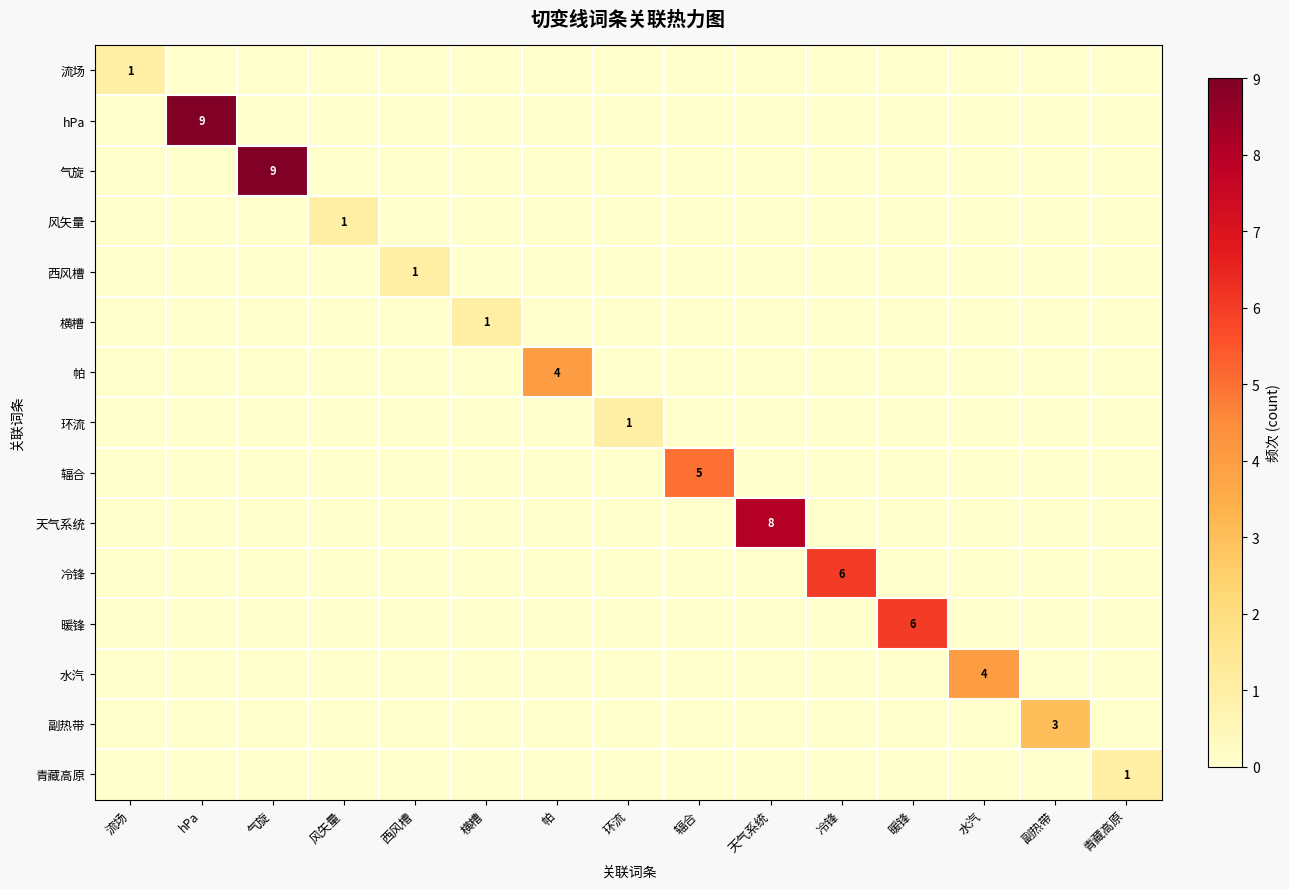

What is the total value across all series at 暖锋?

6